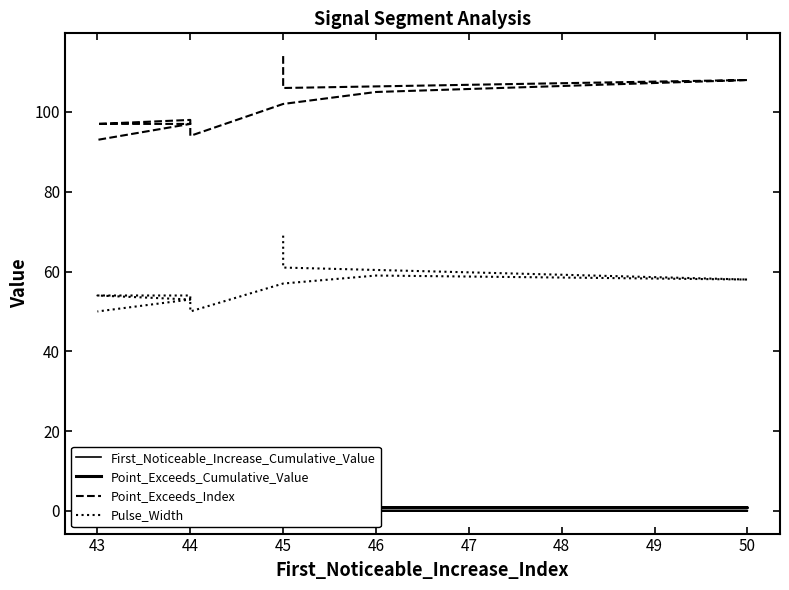

Between 45 and 44, which series saw the biggest shift?

Point_Exceeds_Index